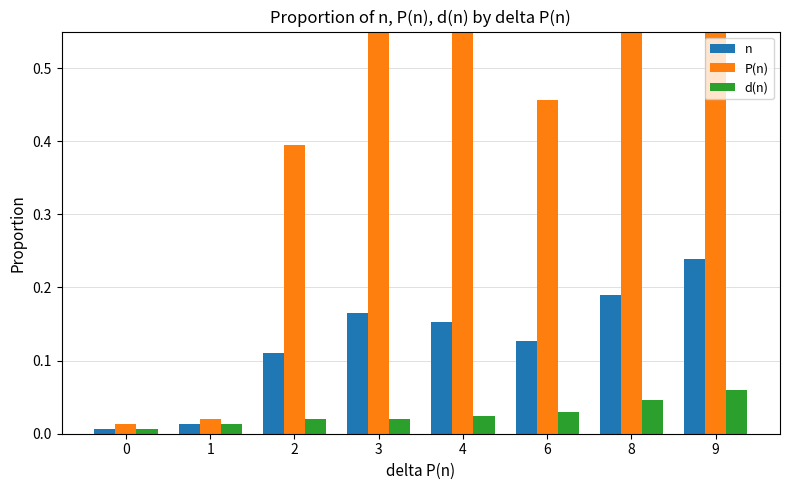

List the series in order of their overall mean, highest first.

P(n), n, d(n)